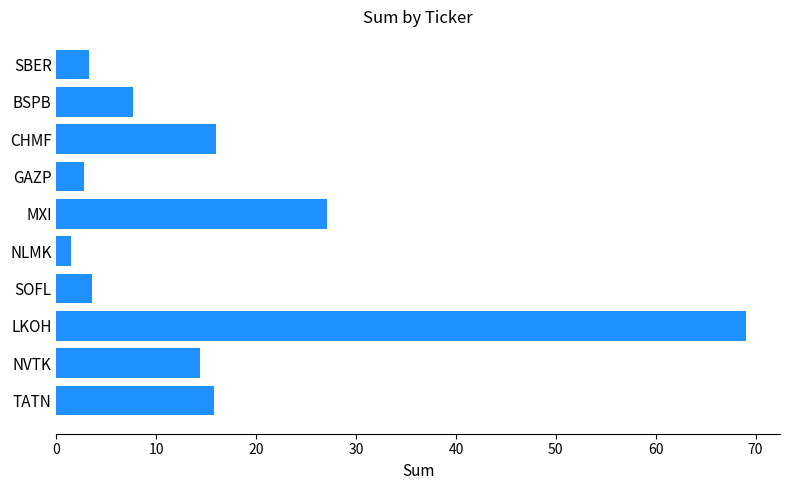

What is the difference between the maximum and second lowest values?

66.2